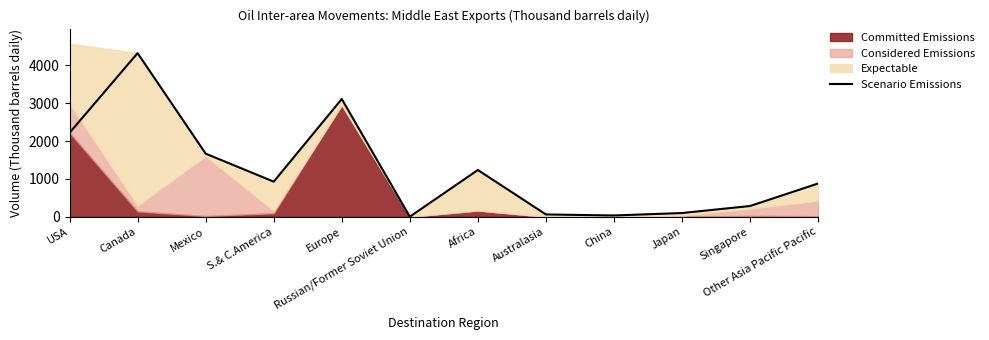

The Scenario Emissions series shows 1667.6 at Mexico. True or false?

True